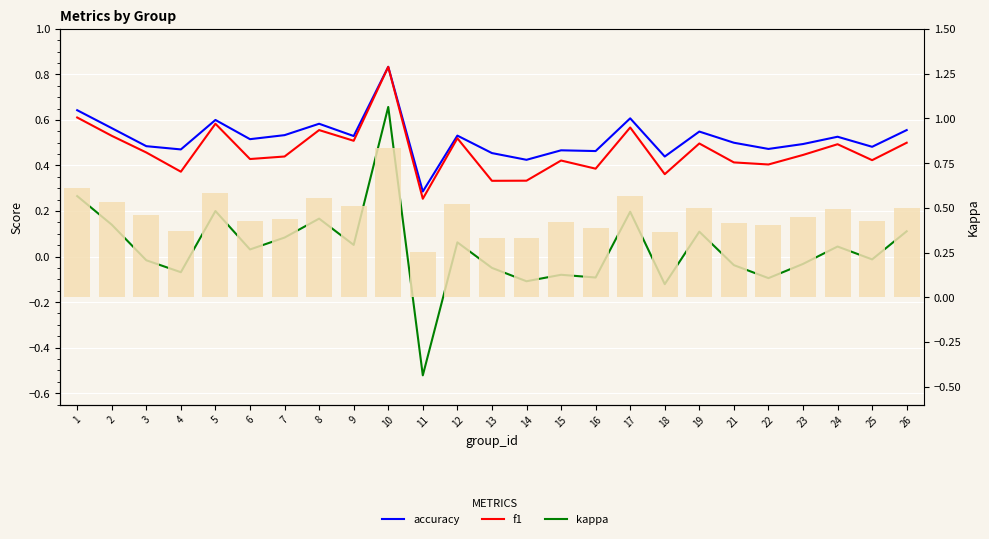

At which label is kappa closest to 0?

25